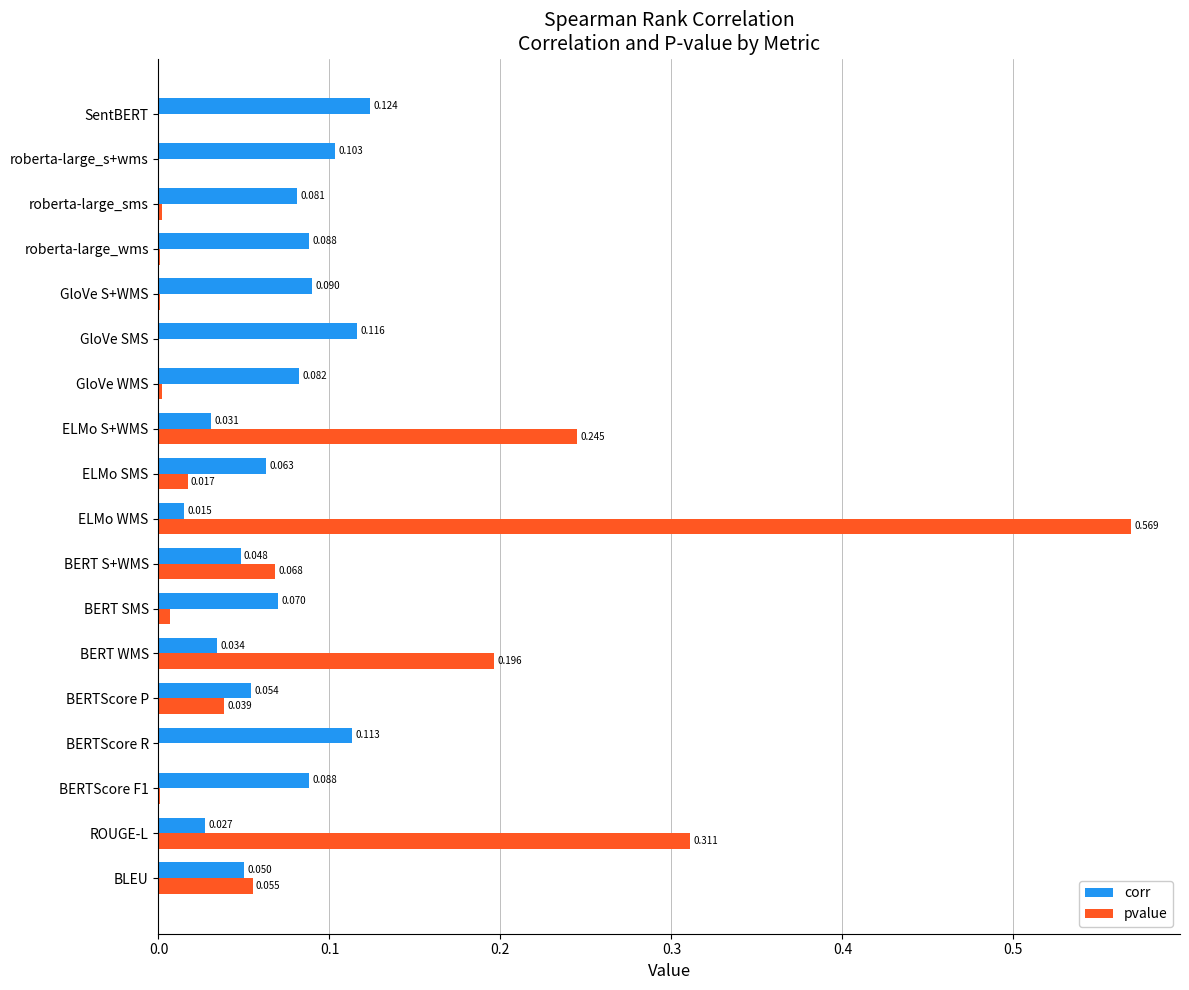

Is the value of pvalue at roberta-large_s+wms greater than the value of corr at ELMo WMS?

No